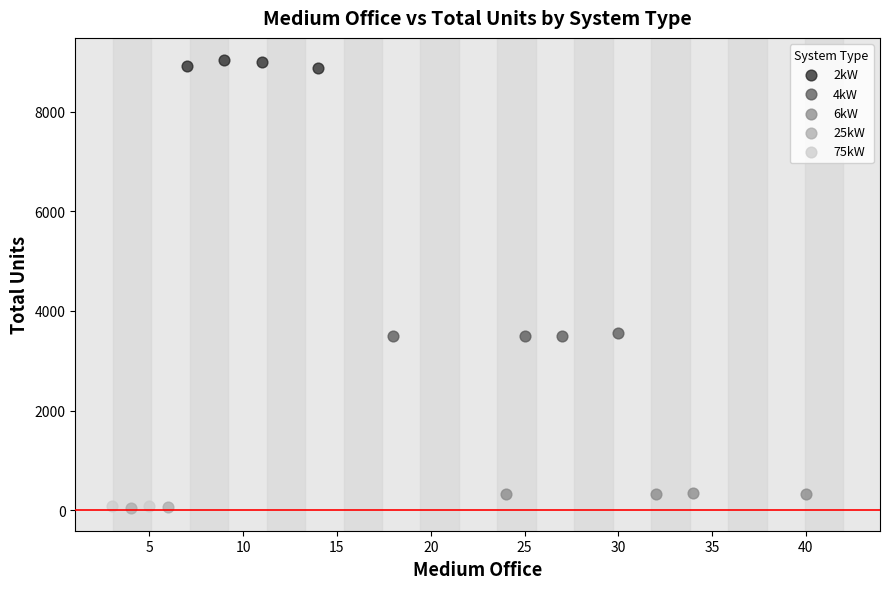

What are all the series names shown in the legend?

2kW, 4kW, 6kW, 25kW, 75kW